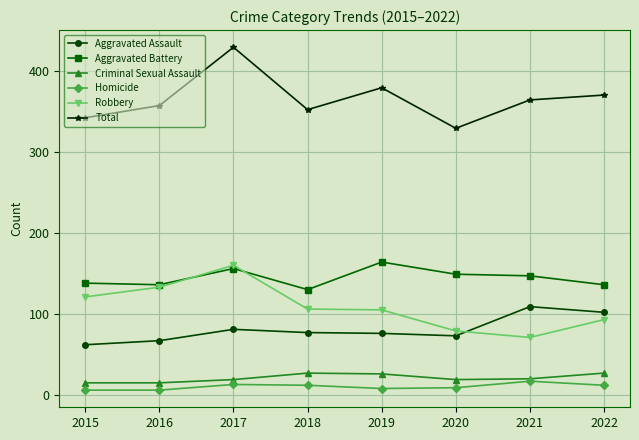

What is the difference between the Homicide values at 2020 and 2021?

8